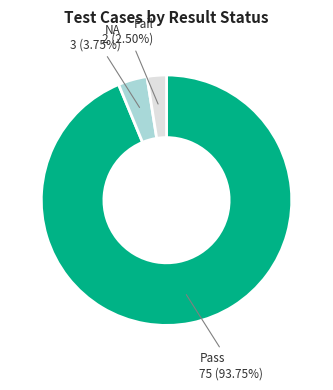

Count the number of slices in the pie.

3